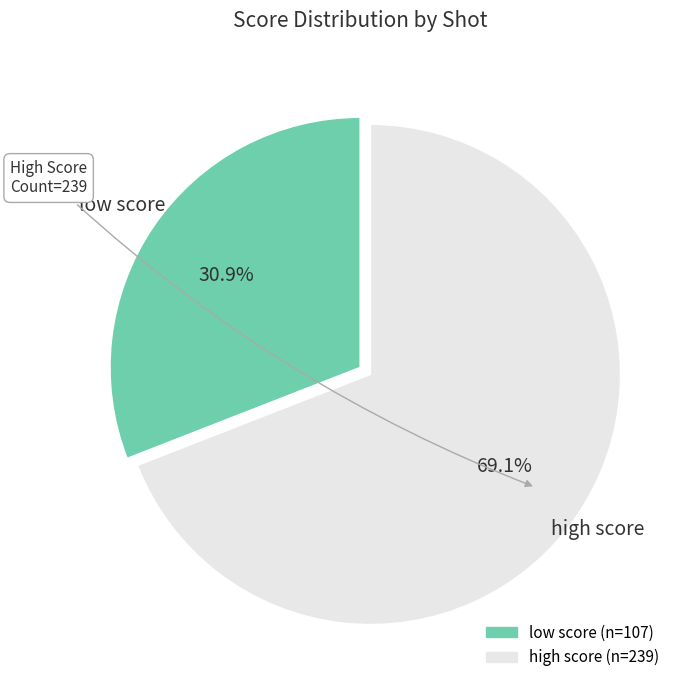

How many segments does this pie chart have?

2